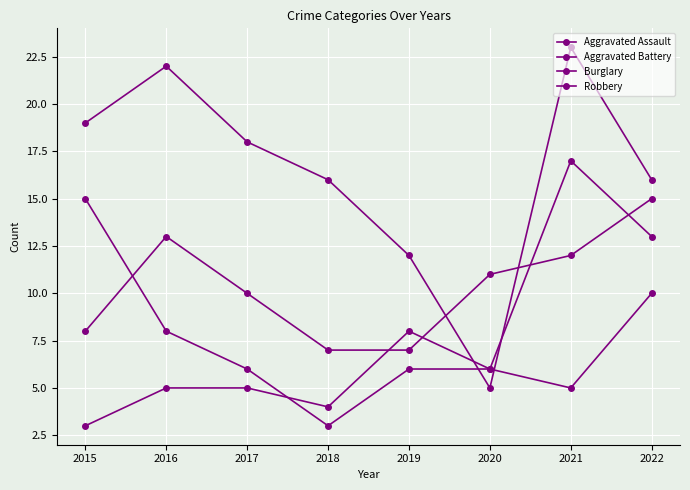

In Aggravated Battery, how many points are lower than both neighbors (excluding endpoints)?

2